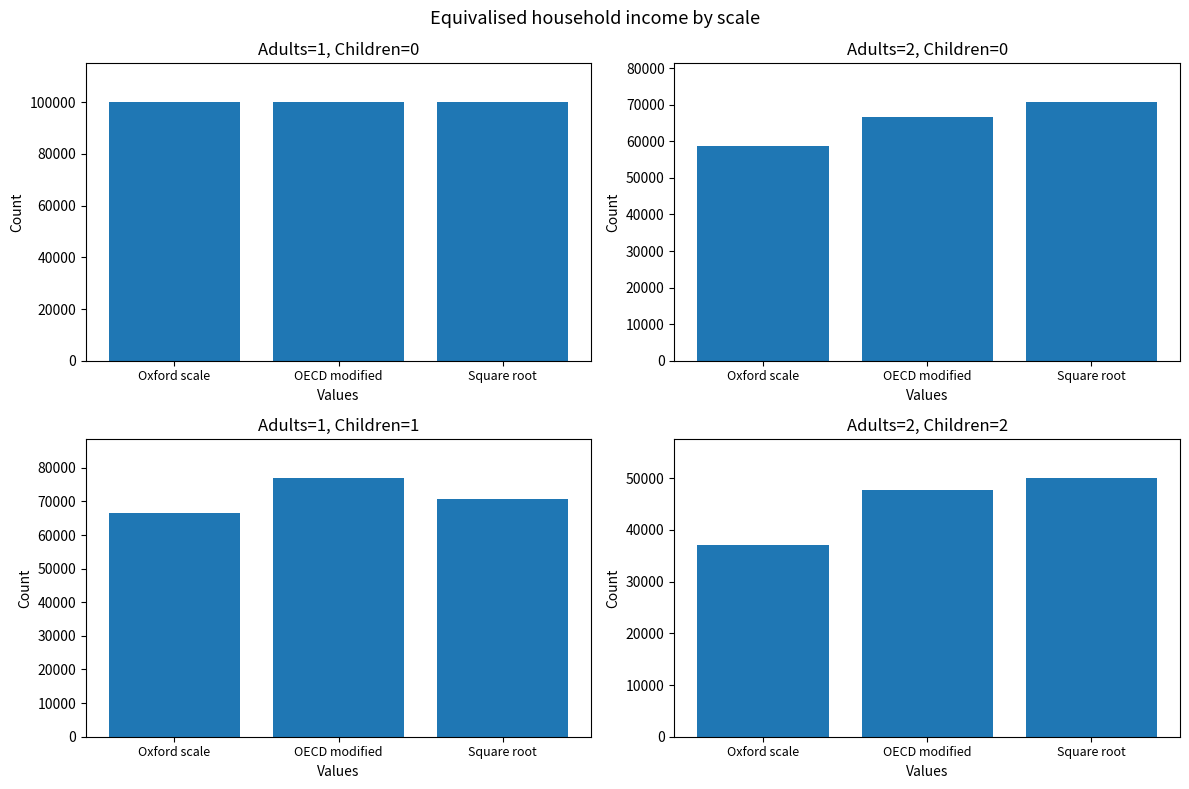

Is the value of Adults=2, Children=0 at Oxford scale greater than the value of Adults=1, Children=1 at Square root?

No